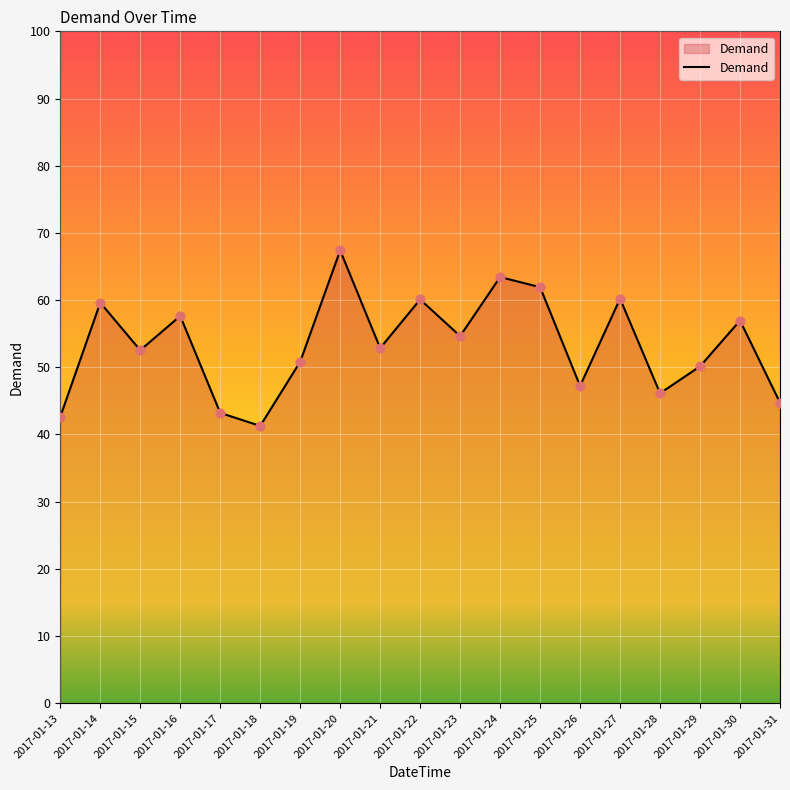

What is the change in value from 2017-01-22 to 2017-01-27?

+0.1